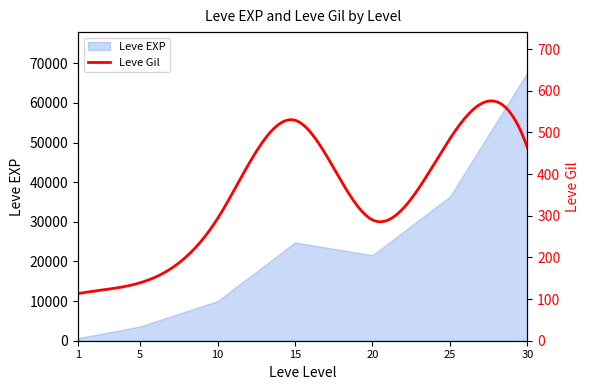

What is the change in value from 5 to 10?

+6390